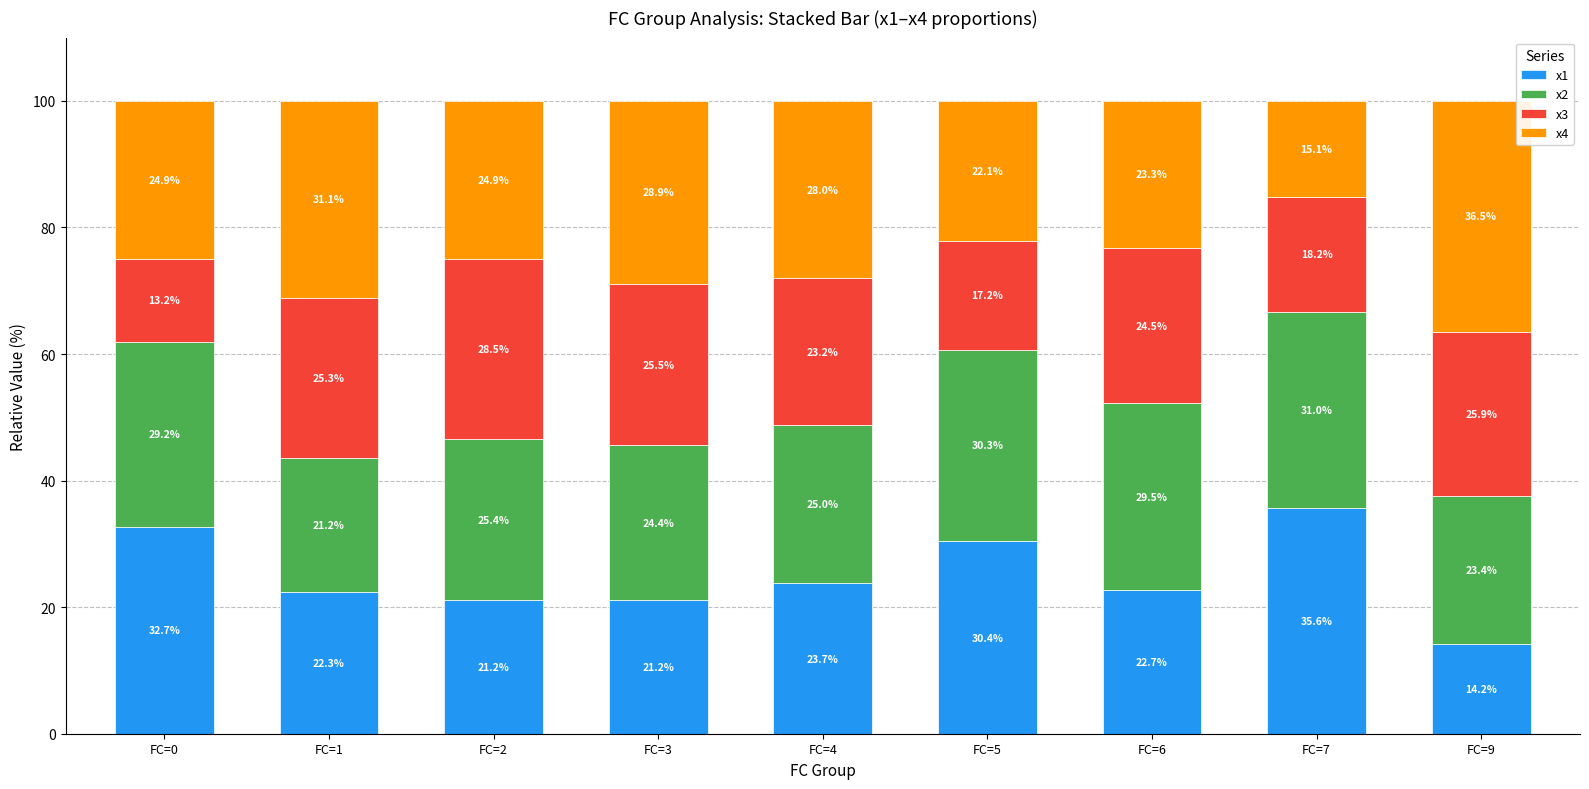

What is the difference between the maximum and minimum values in the x1 series?

21.4